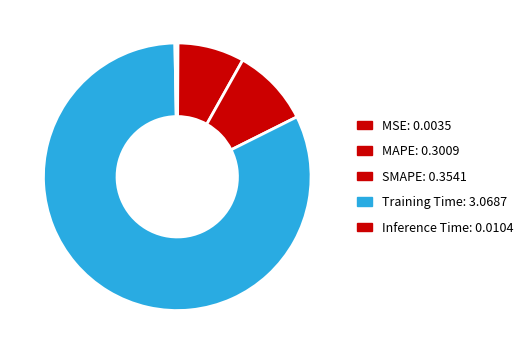

Count the number of slices in the pie.

5